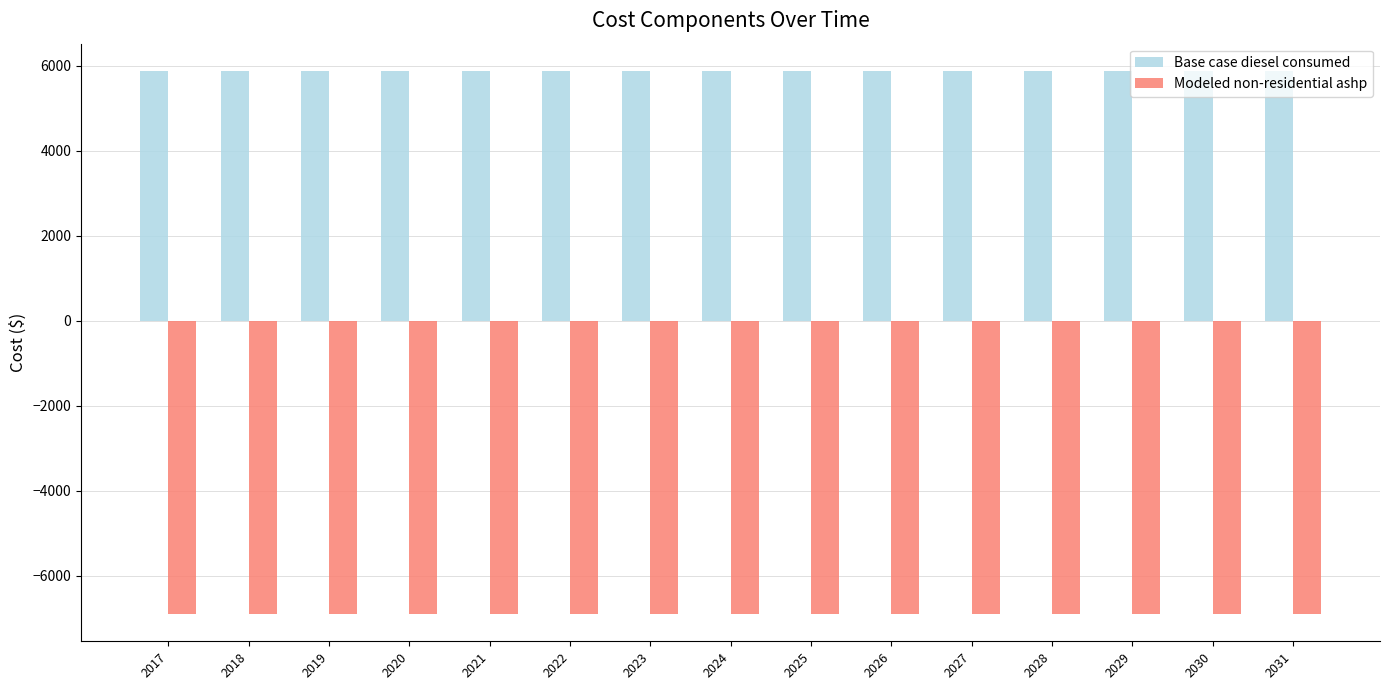

The value of Modeled non-residential ashp at 2020 is -6906.8. True or false?

True